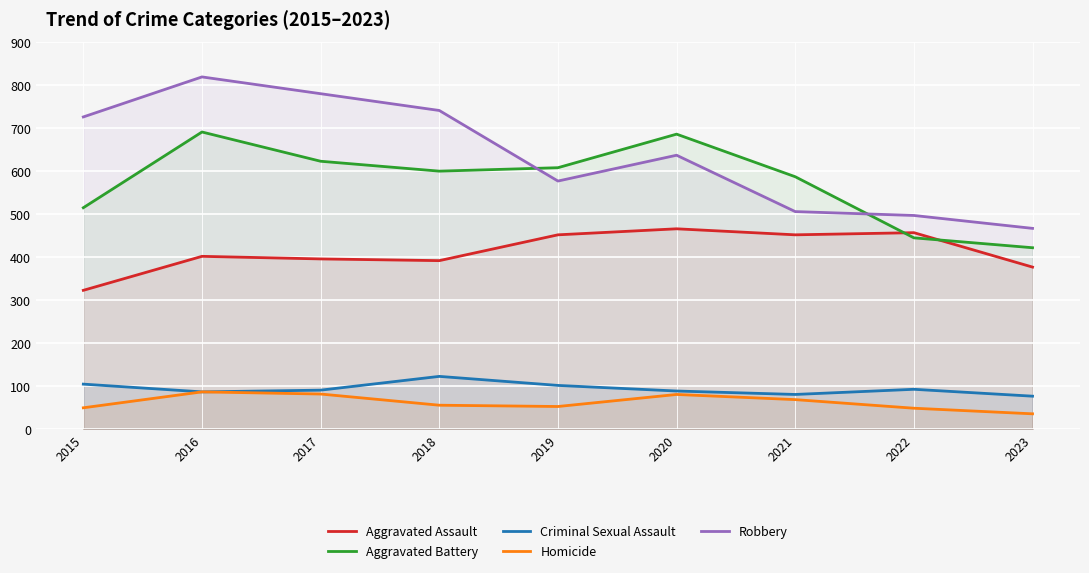

True or false: Aggravated Assault has more than 2 interior local peaks.

True